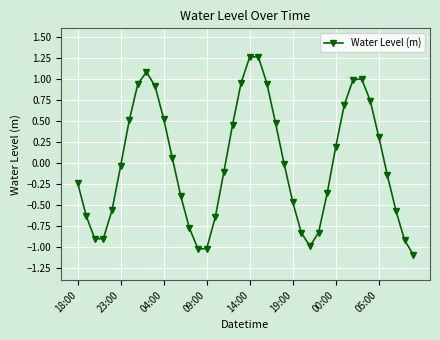

What is the sum of all values?

-0.3